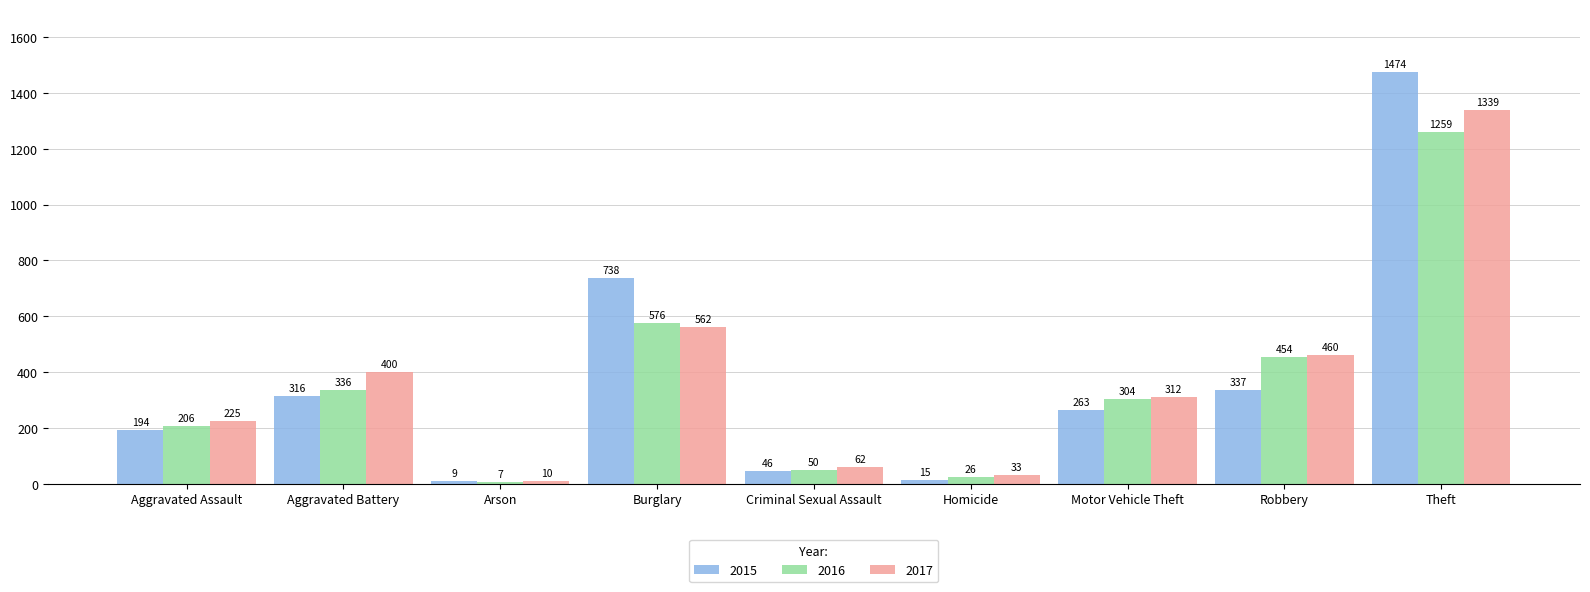

Is the value of 2017 at Robbery greater than the value of 2015 at Theft?

No